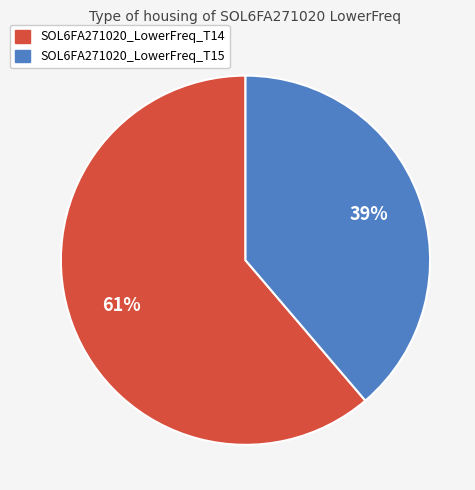

To the nearest percent, what is the difference between the largest and smallest slice percentages?

22%